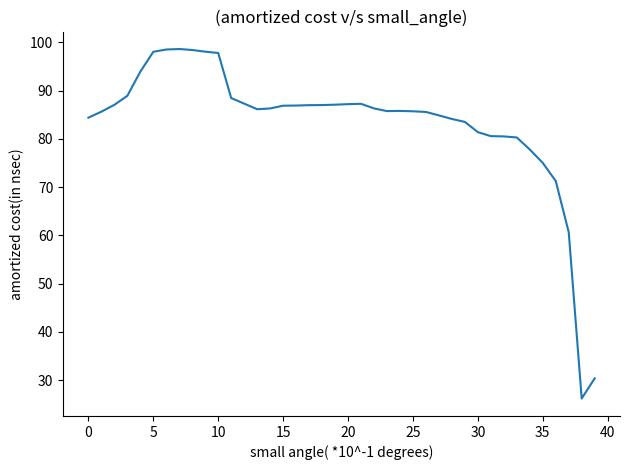

What is the minimum value shown in the chart?

26.2